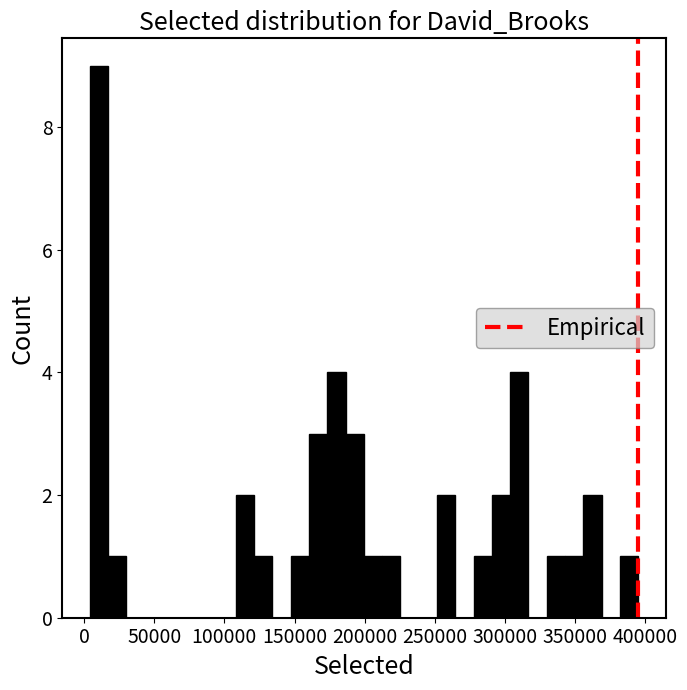

Read against the x-axis, roughly where is the centre of the tallest bar?

10000